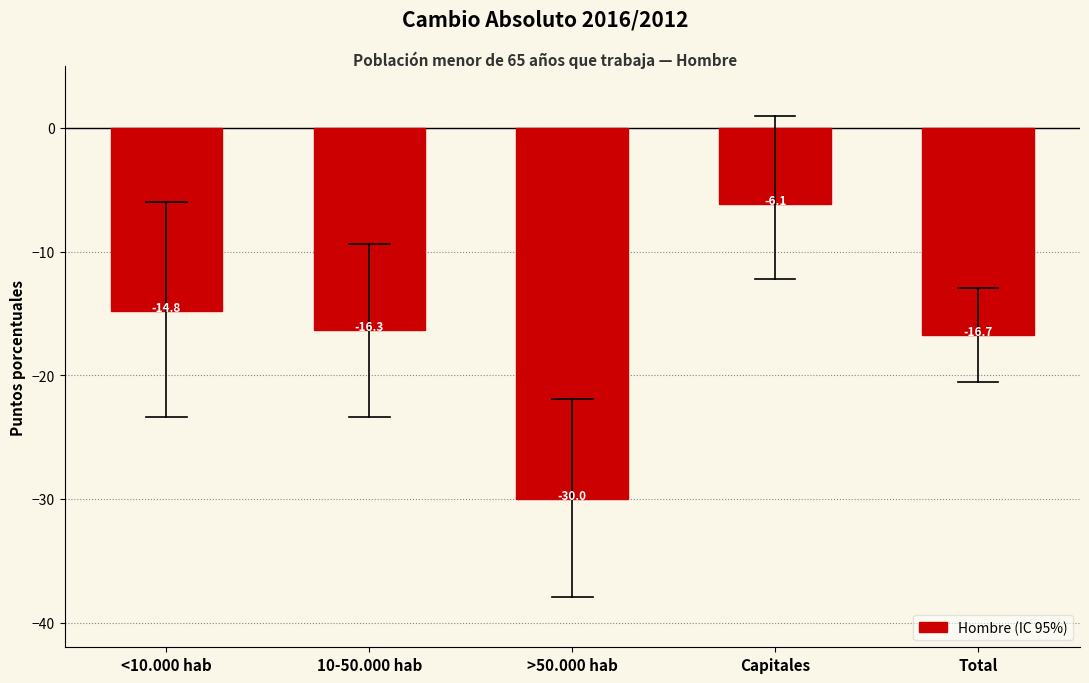

Reading right to left, what are all the values shown in this chart?

-16.7	-6.1	-30.0	-16.3	-14.8